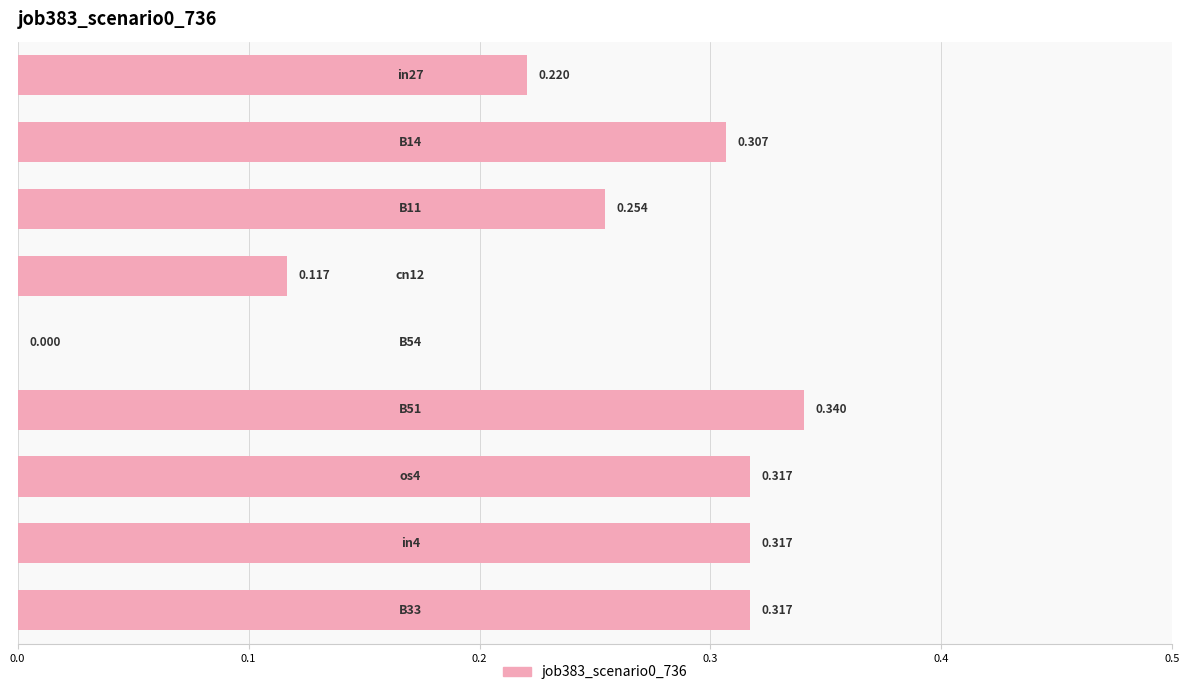

Which has a higher value, os4 or B14?

os4